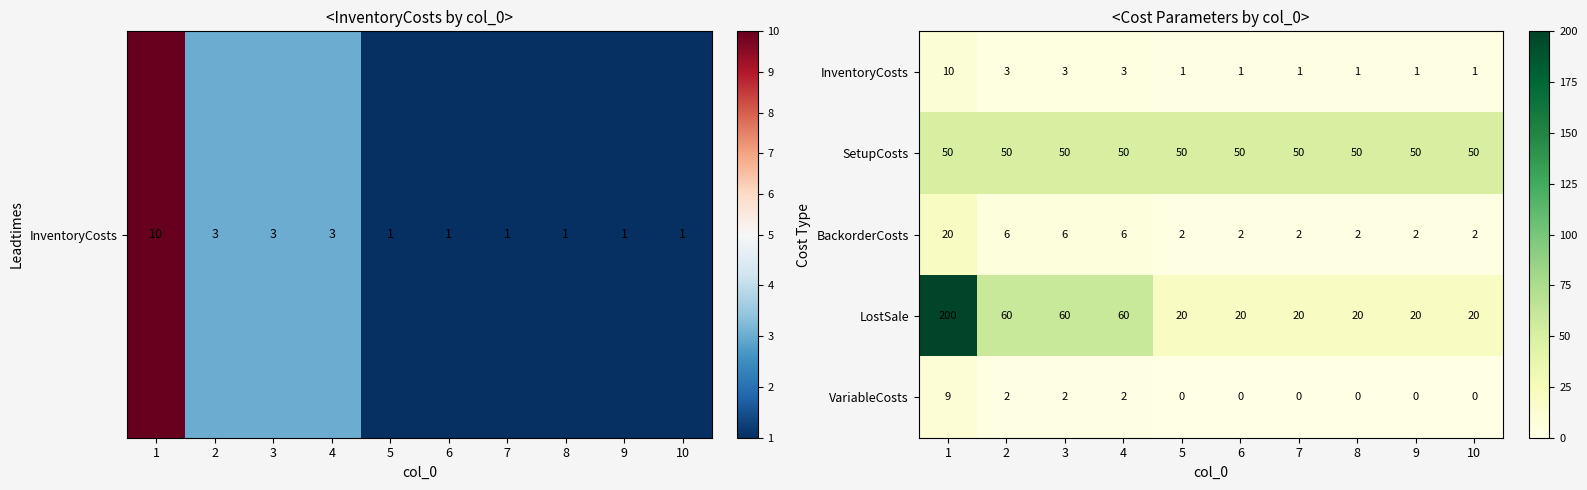

What is the sum of all LostSale values?

500